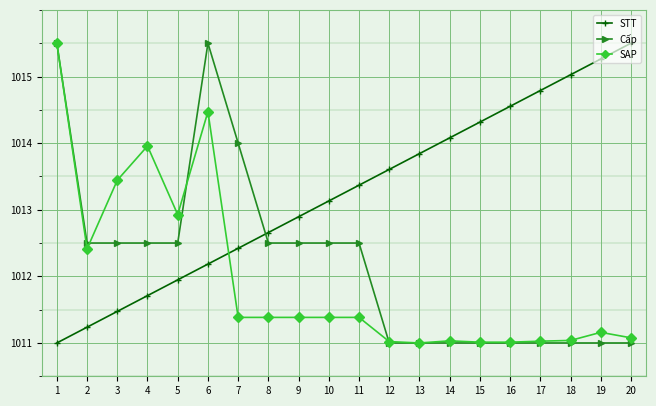

The Cấp series shows 1733.0 at 5. True or false?

False